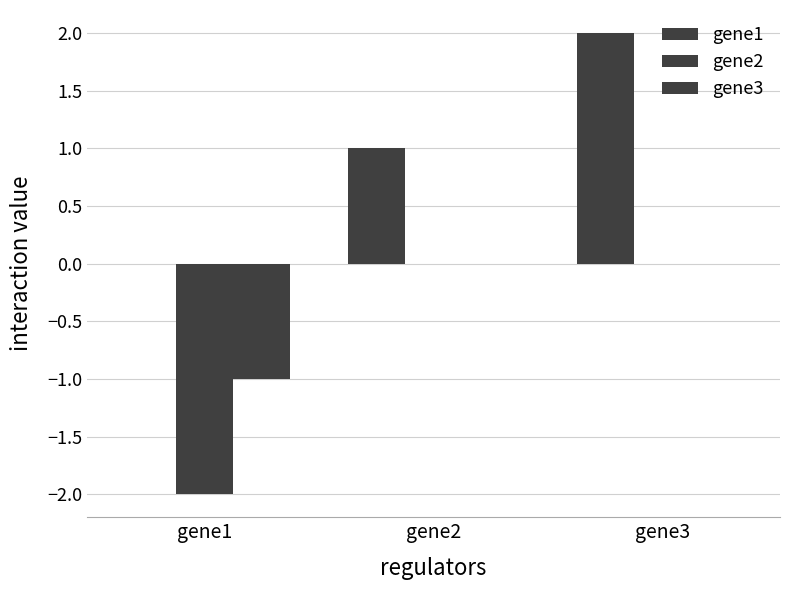

Are the bars grouped side by side (vs. stacked)?

Yes